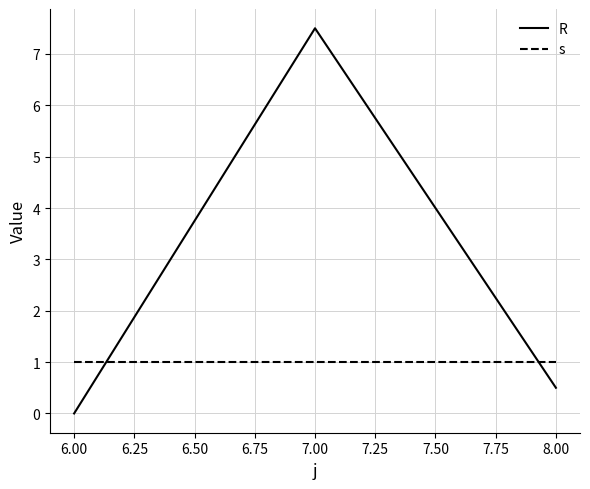

What is the highest value of the s series?

1.0